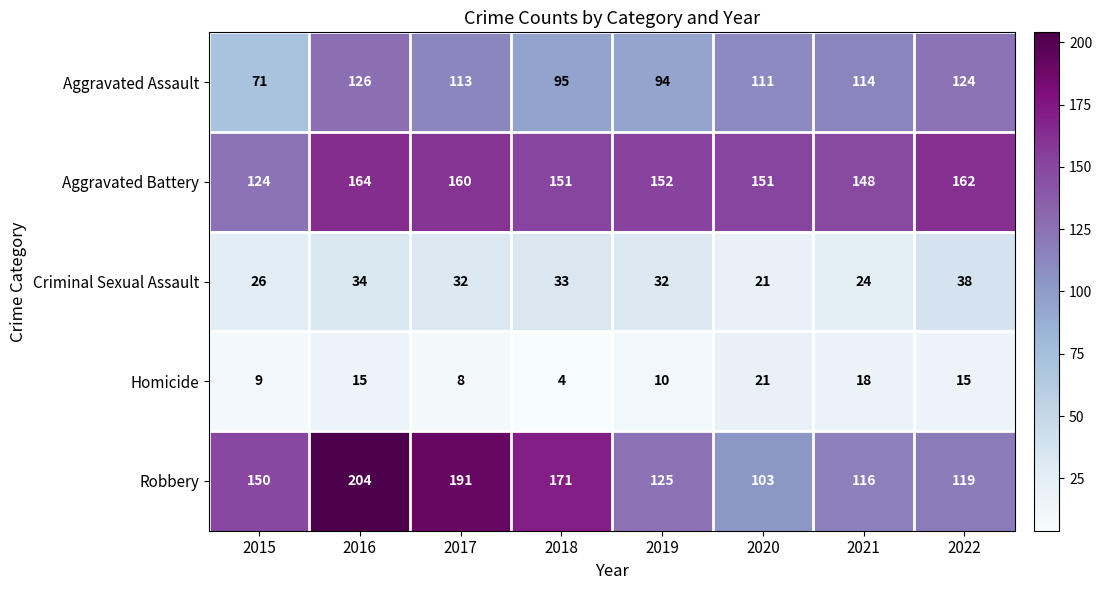

What is the total value across all series at 2015?

380